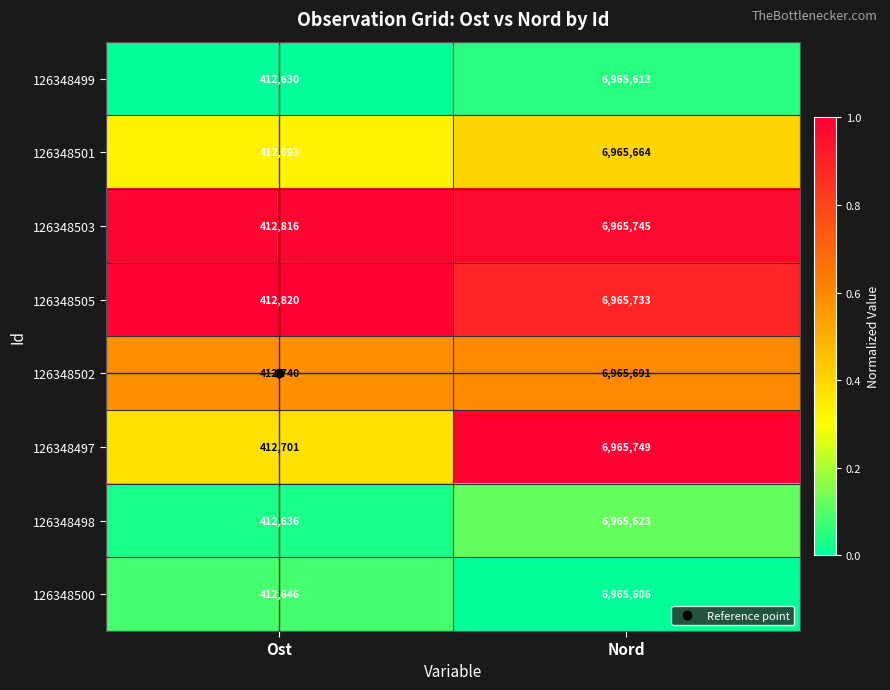

Rank the series at Ost from highest to lowest value.

126348505, 126348503, 126348502, 126348497, 126348501, 126348500, 126348498, 126348499